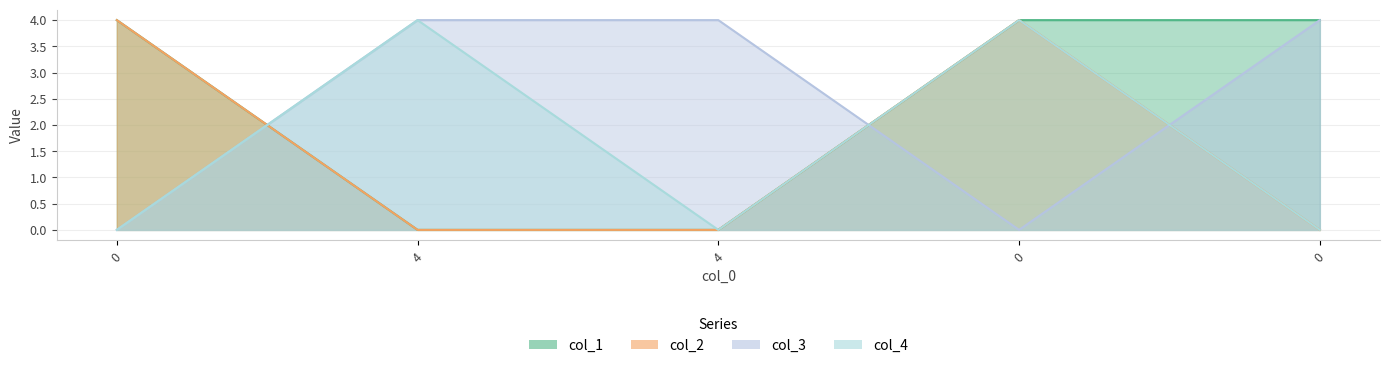

What is the sum of all col_4 values?

8